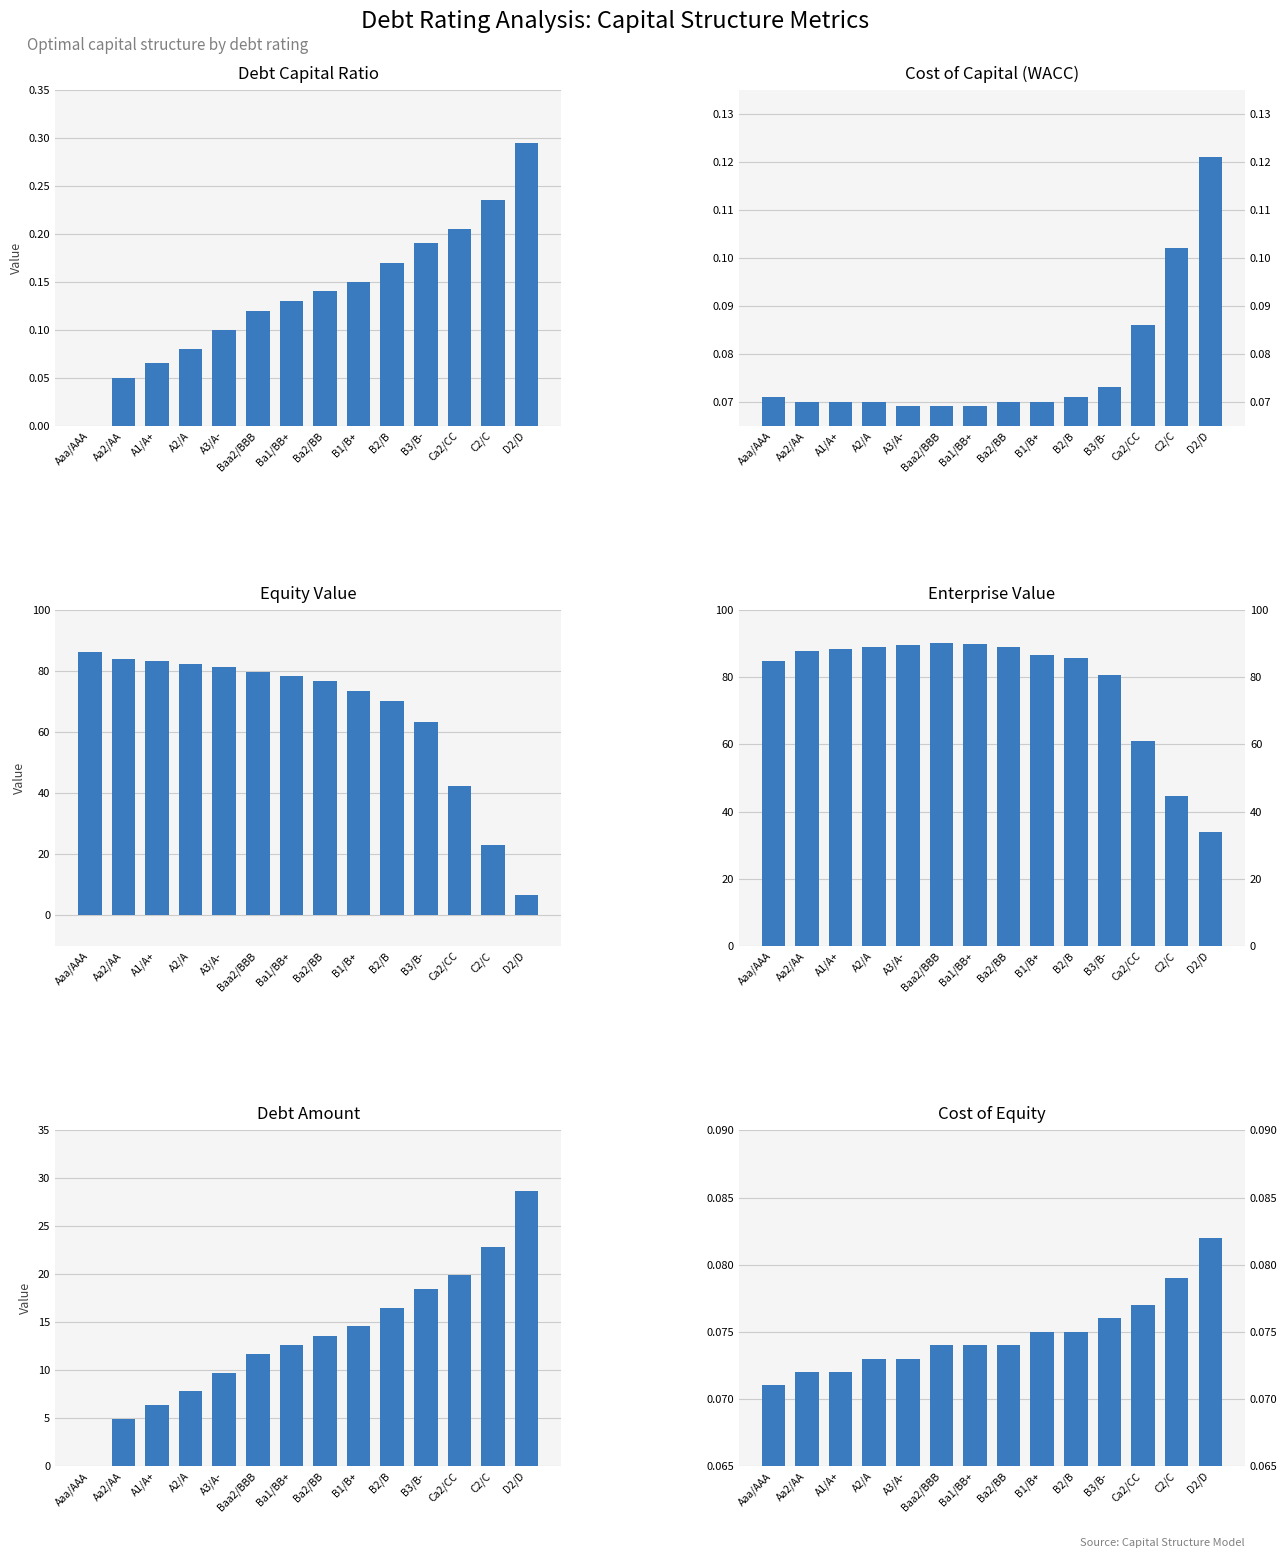

How many distinct data groups are displayed?

6